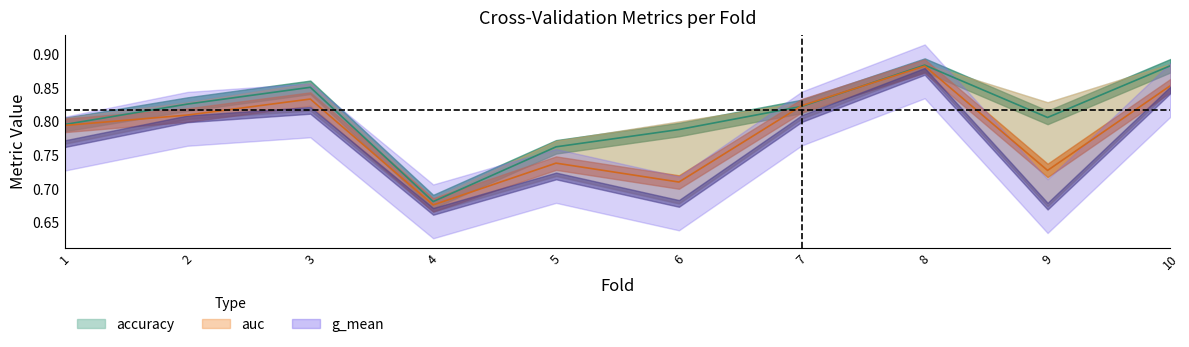

What is the value of the accuracy point at the 6th from the left?

0.8